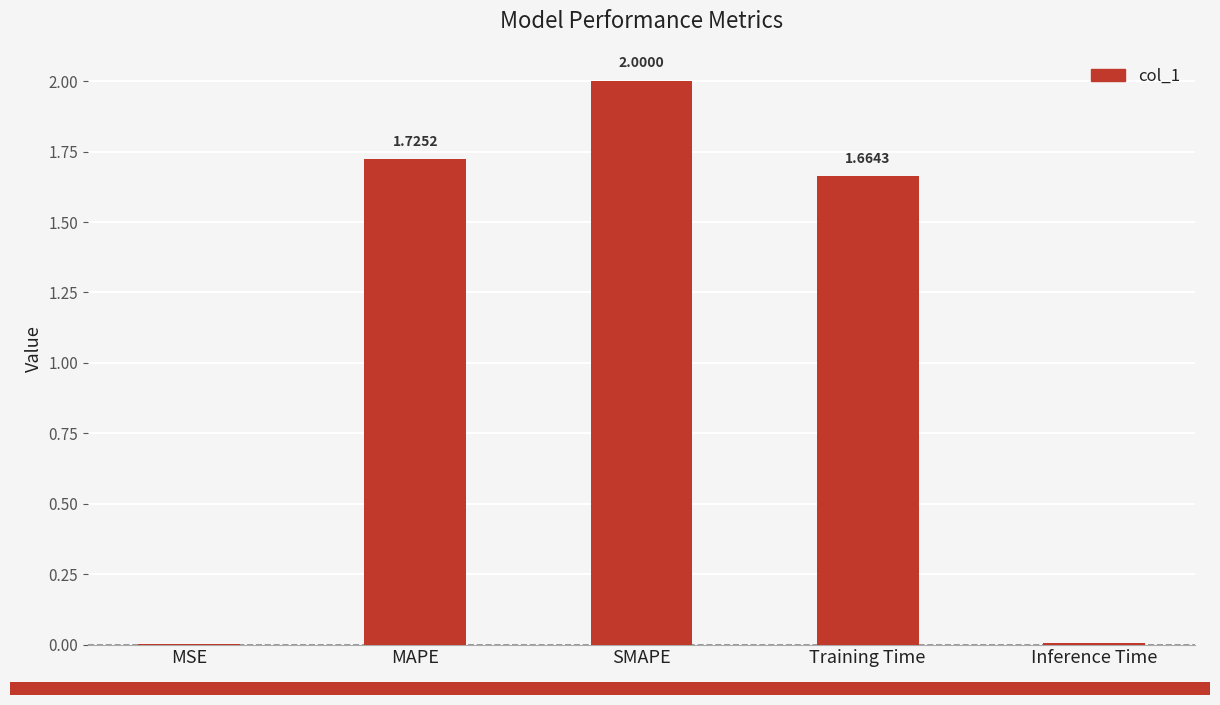

Are the bars horizontal?

No